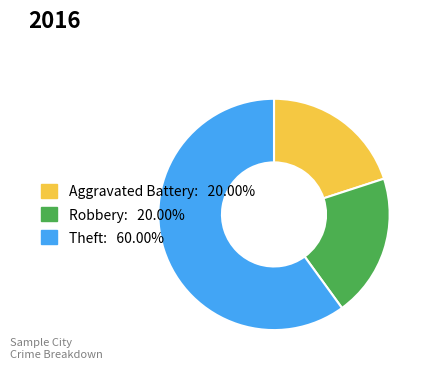

Do Aggravated Battery and Robbery together represent more than half of the pie?

No